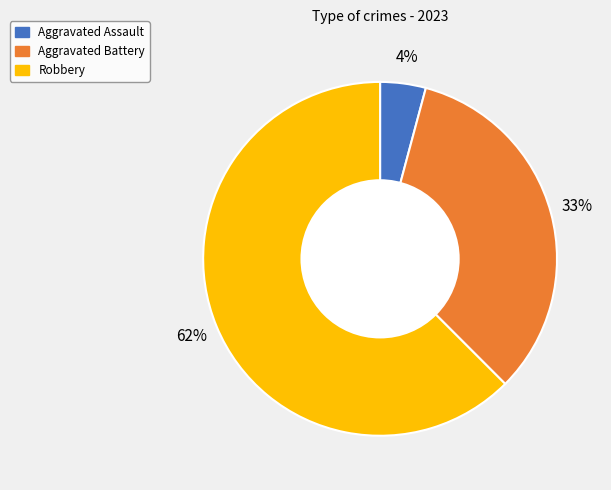

What is the largest slice in the pie chart?

Robbery